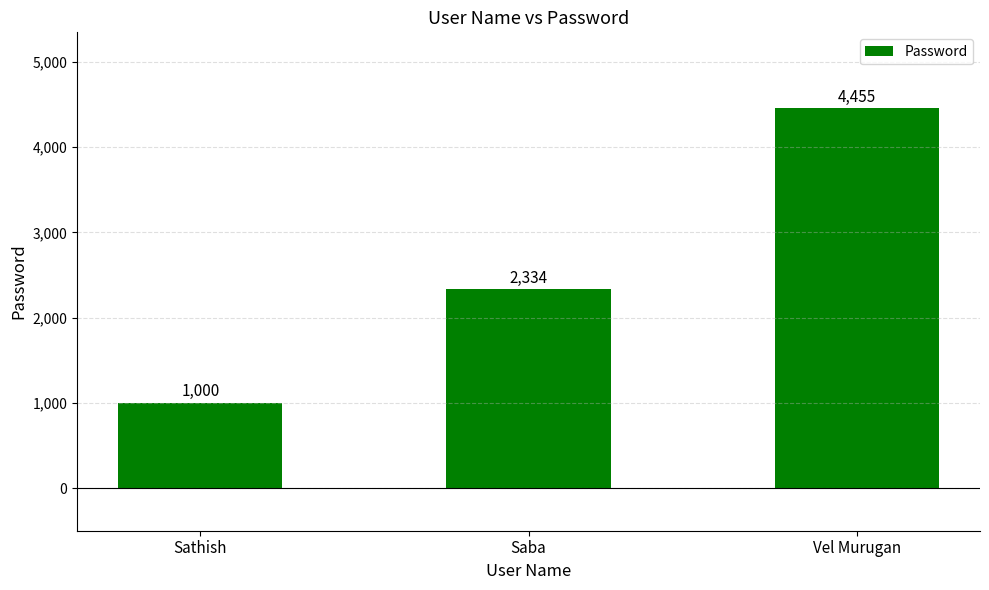

Rank the categories by value from highest to lowest.

Vel Murugan, Saba, Sathish